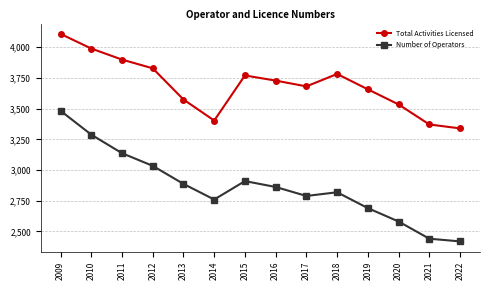

What is the maximum value for Total Activities Licensed?

4108